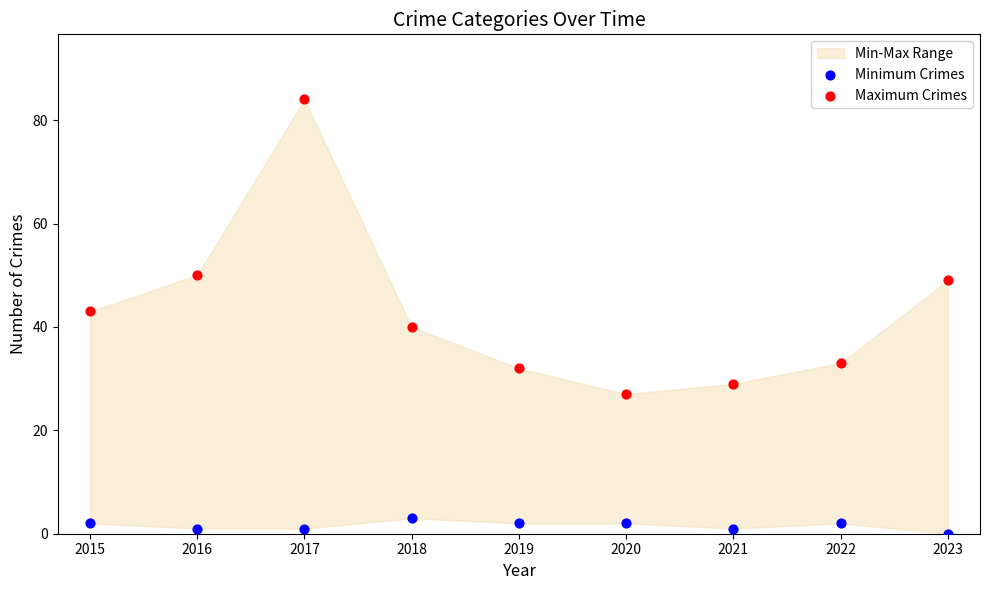

Across all data points, what is the range of Y values (max minus min)?

84